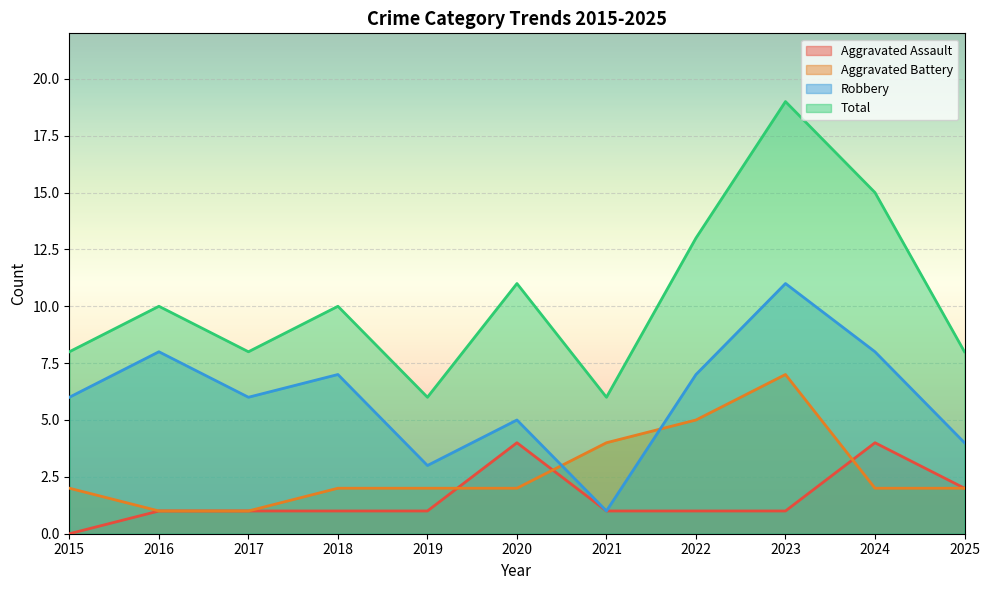

What is the maximum value shown in the chart?

19